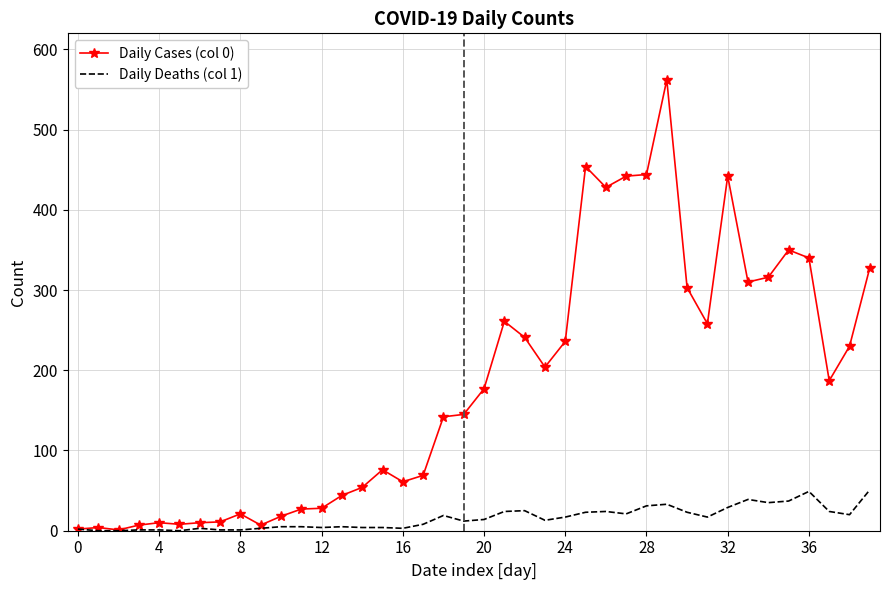

Which series has the largest total across all categories?

Daily Cases (col 0)